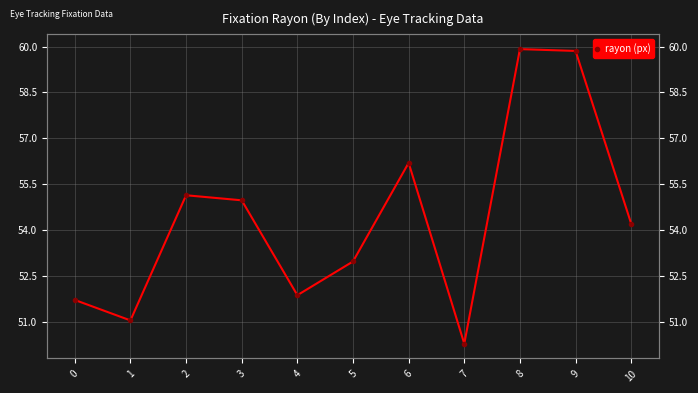

Rank the categories by value from lowest to highest.

7, 1, 0, 4, 5, 10, 3, 2, 6, 9, 8